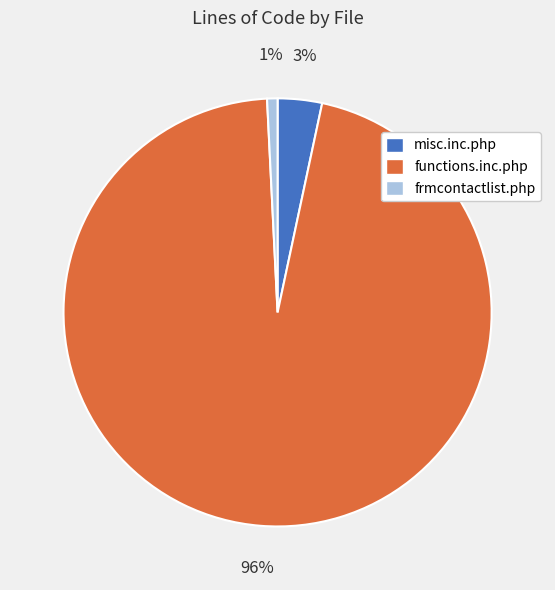

Which slice represents more than half of the pie?

functions.inc.php